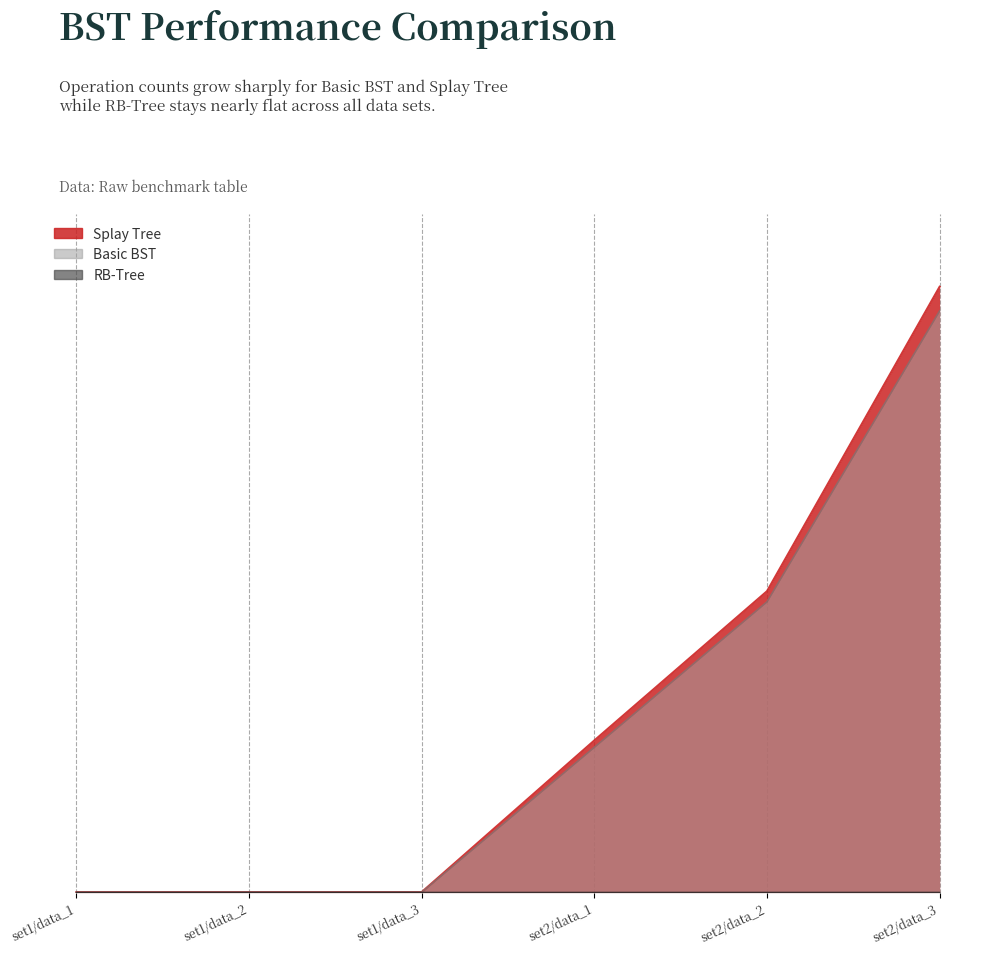

What is the difference between the Basic BST values at set1/data_1 and set2/data_2?

35626